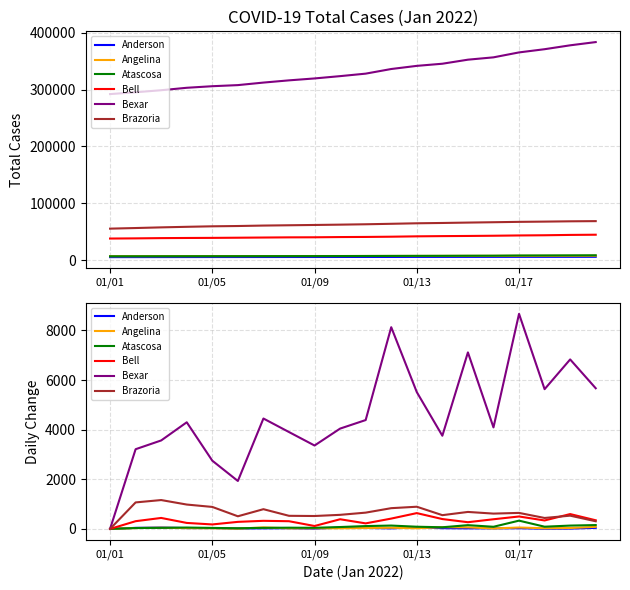

Reading left to right, what are all the values shown in this chart?

Anderson: 0	42	54	33	34	18	22	27	12	52	39	22	63	29	22	23	27	9	13	43
Angelina: 0	34	48	32	27	12	60	24	27	26	37	46	27	70	62	19	56	26	36	83
Atascosa: 0	36	42	55	40	26	43	49	44	76	114	135	88	66	151	86	333	89	134	155
Bell: 0	311	442	241	180	284	326	310	117	389	223	416	637	397	270	389	501	340	598	348
Bexar: 0	3213	3566	4298	2750	1932	4450	3905	3362	4044	4388	8131	5515	3756	7115	4092	8669	5633	6832	5670
Brazoria: 0	1068	1163	982	886	509	795	528	520	567	656	836	894	554	684	617	645	441	534	308